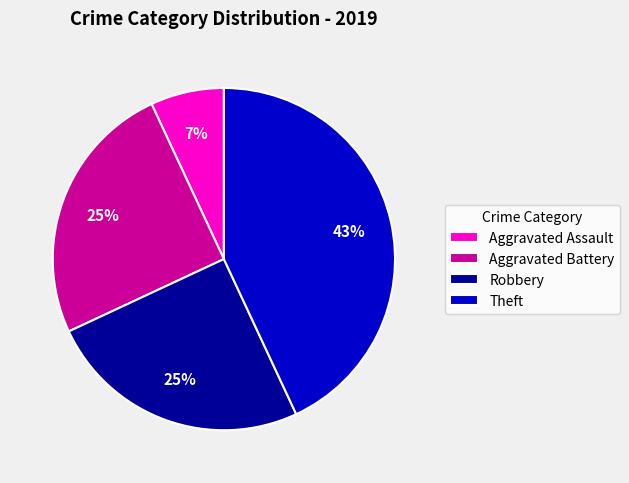

To the nearest percent, what percentage of the pie is Robbery?

25%